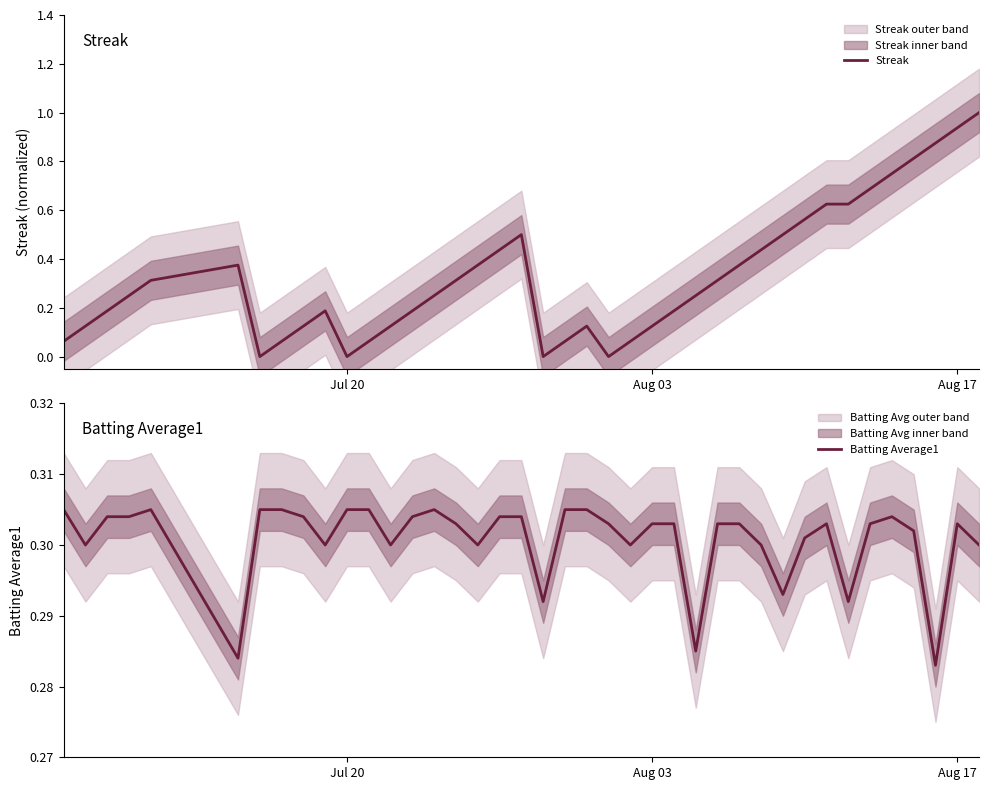

What is the highest value of the Streak series?

1.0